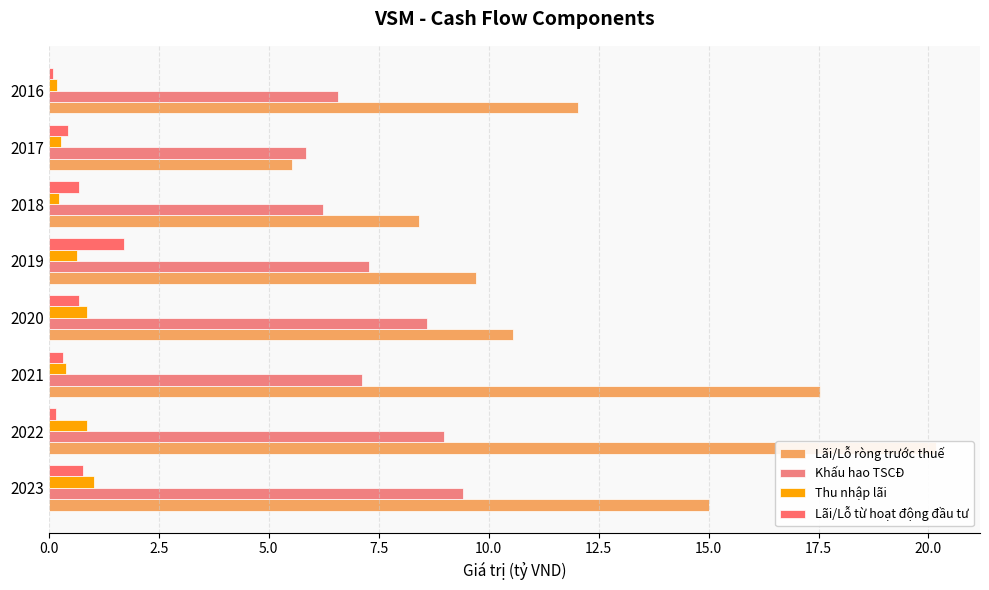

What is the approximate value of Lãi/Lỗ ròng trước thuế at 2021?

17.5